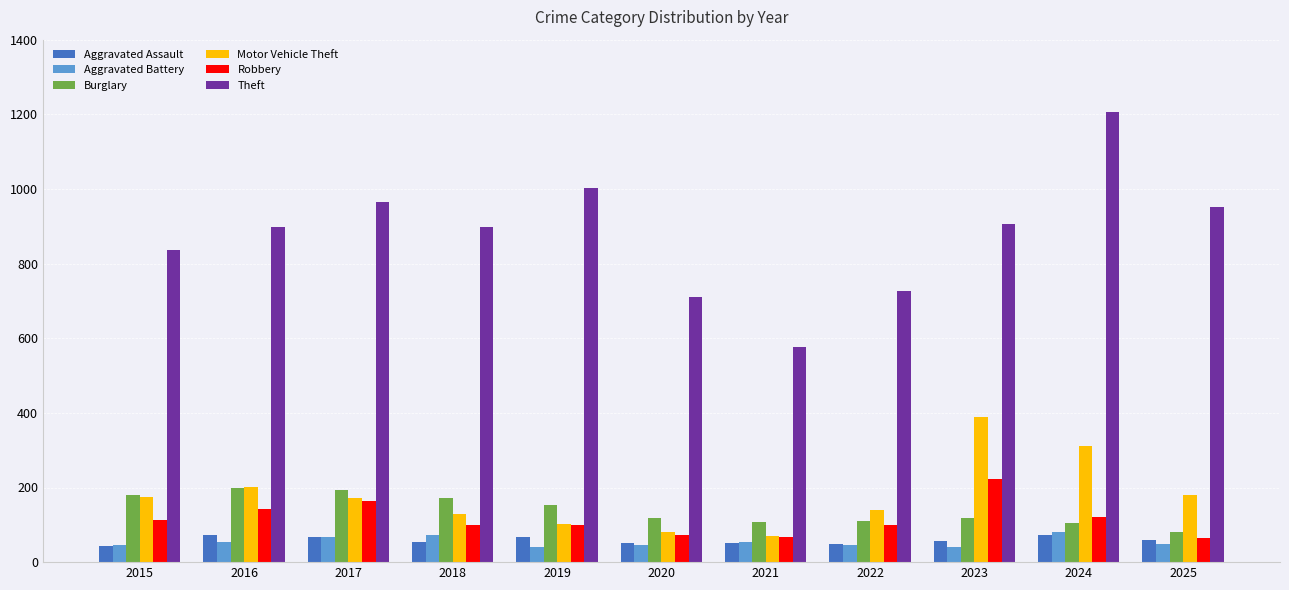

The value of Aggravated Assault at 2023 is 57. True or false?

True